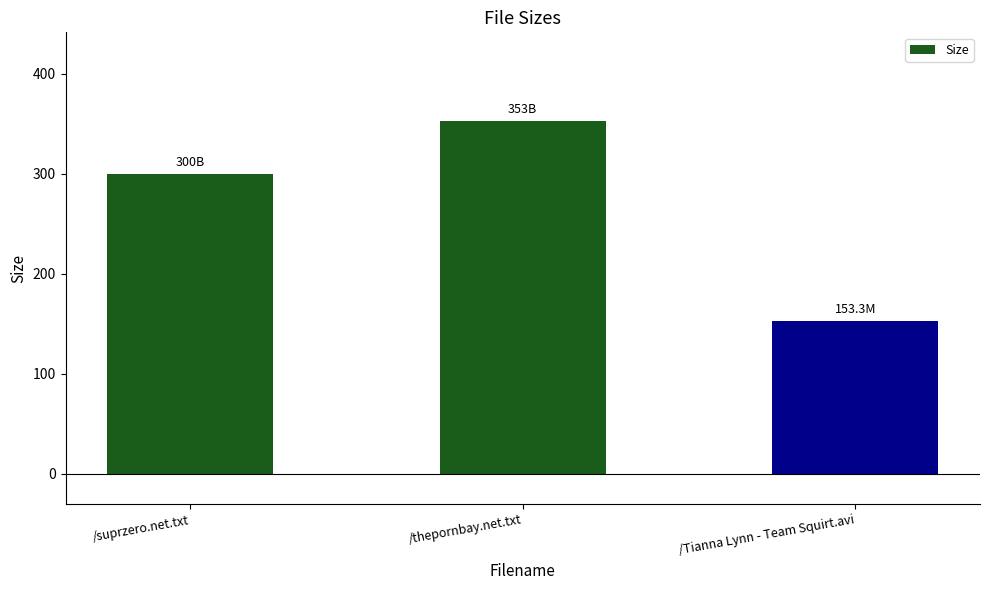

List the labels in order of value, smallest first.

/Tianna Lynn - Team Squirt.avi, /suprzero.net.txt, /thepornbay.net.txt